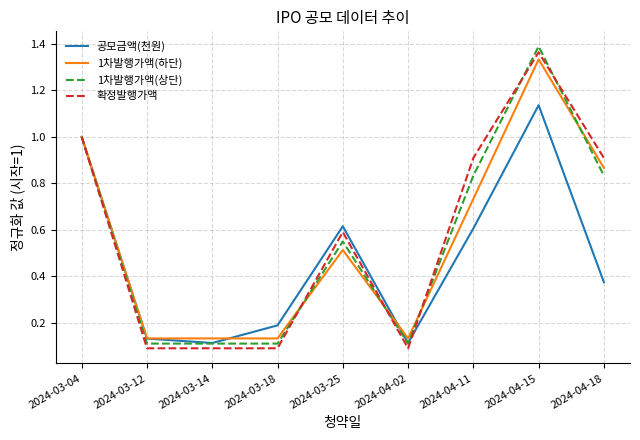

How many categories are shown in the chart?

9